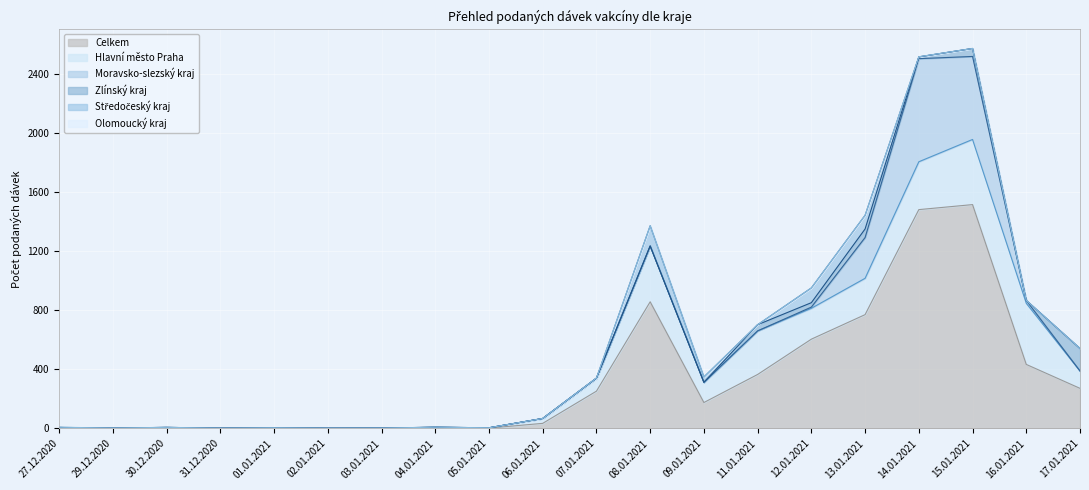

How many positive values does the Moravsko-slezský kraj series have?

7